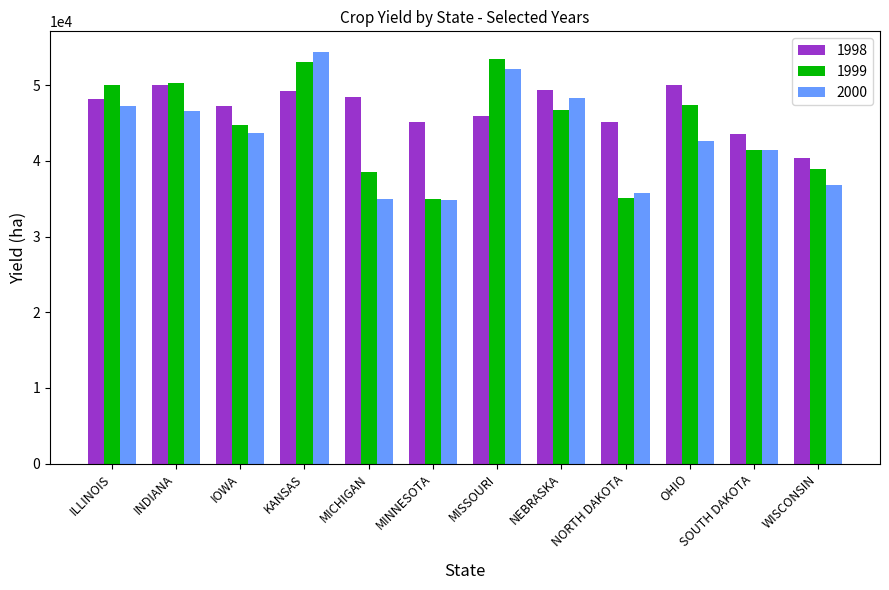

What is the difference between the second highest and second lowest values in the 1998 series?

6453.8